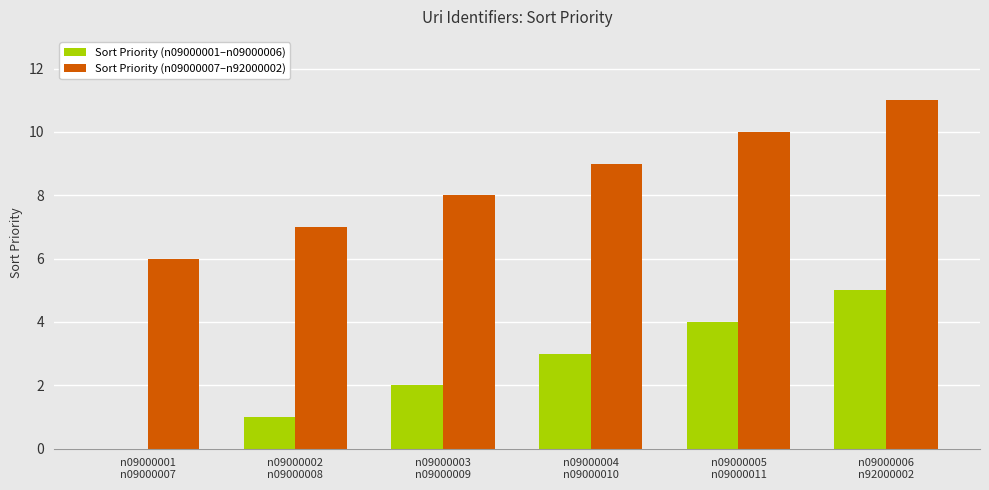

Which series has the largest total across all categories?

Sort Priority (n09000007–n92000002)